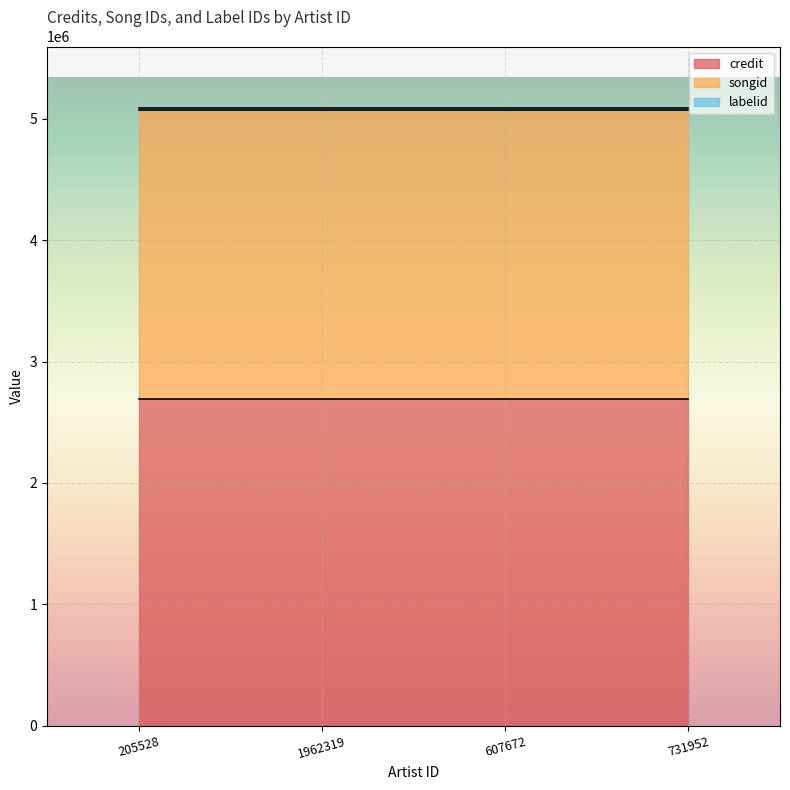

At how many categories does at least one series exceed 654021?

4